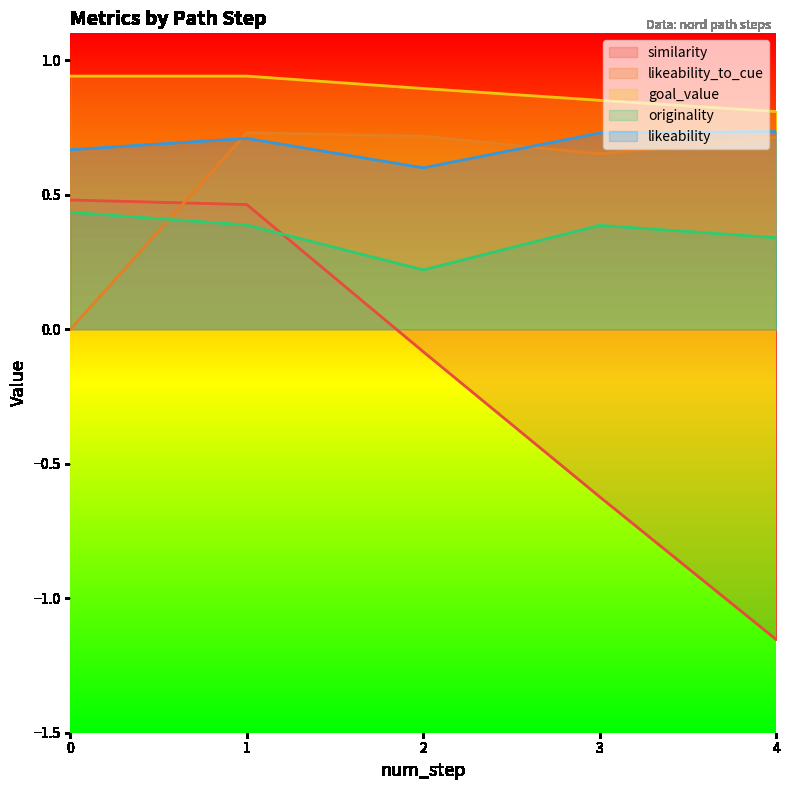

How many intersections are there between likeability_to_cue and originality?

1